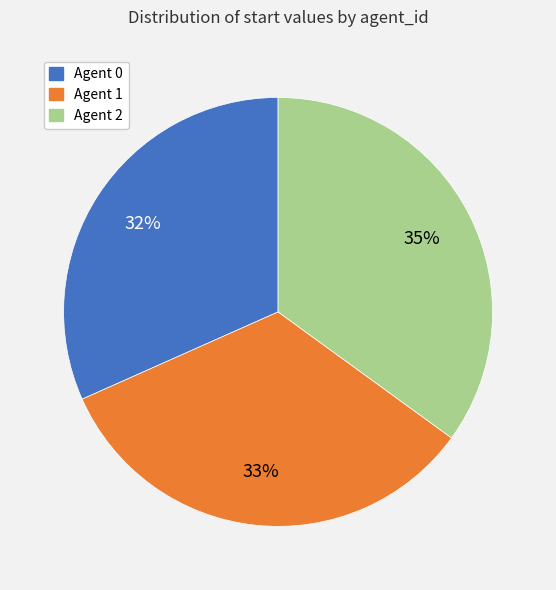

How many segments does this pie chart have?

3